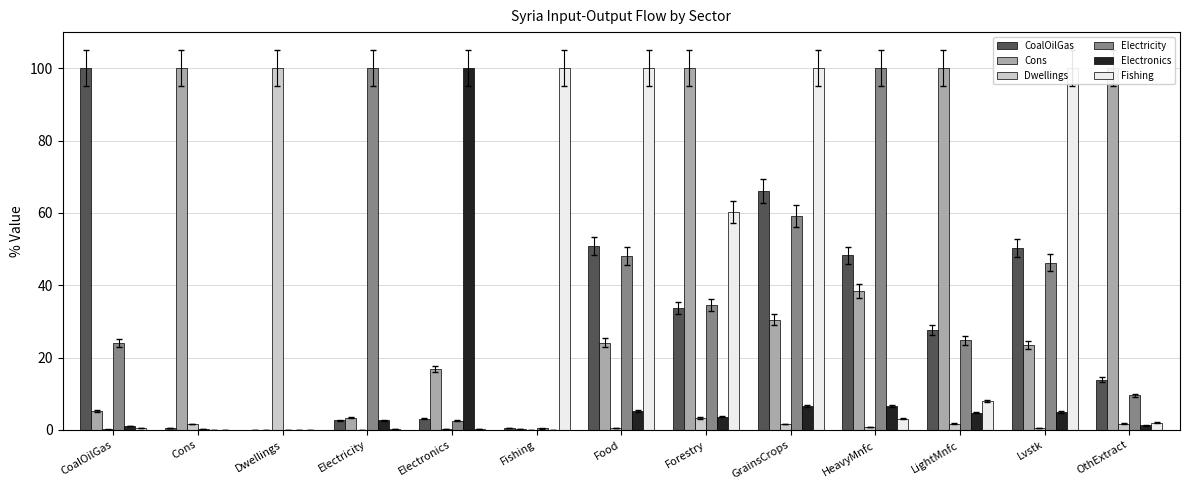

Does the chart contain any negative values?

No